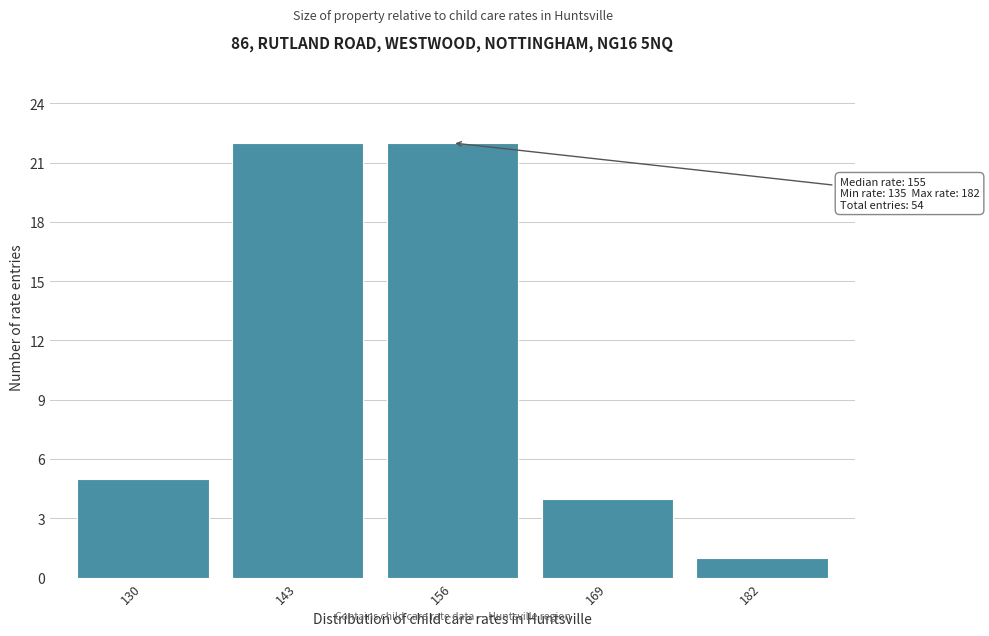

Reading right to left, what are all the values shown in this chart?

182=1	169=4	156=22	143=22	130=5